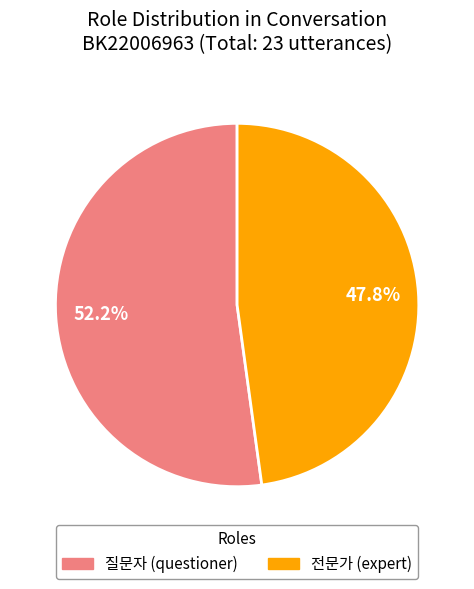

Which category accounts for the majority?

질문자